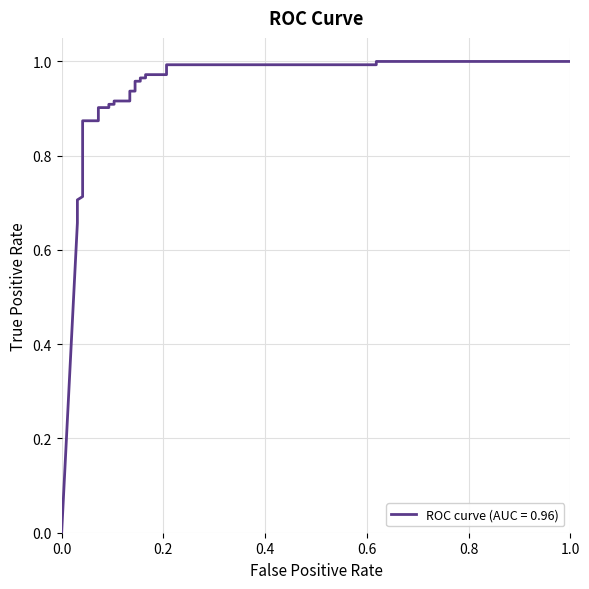

What is the label of the 2nd point from the right?

0.6185567010309279